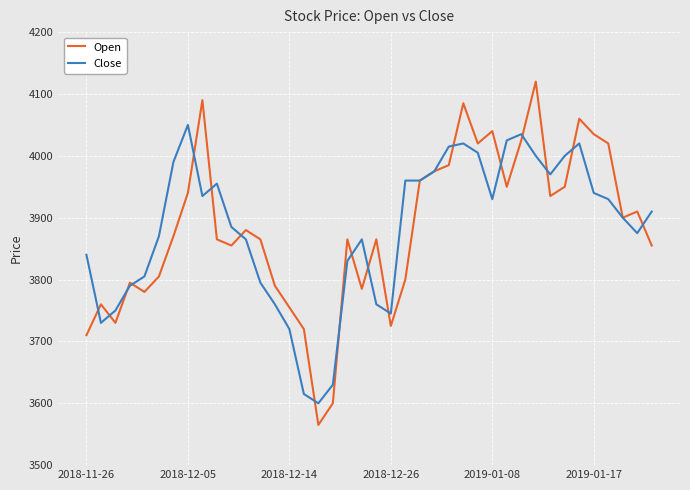

List the series in order of their peak value, lowest first.

Close, Open